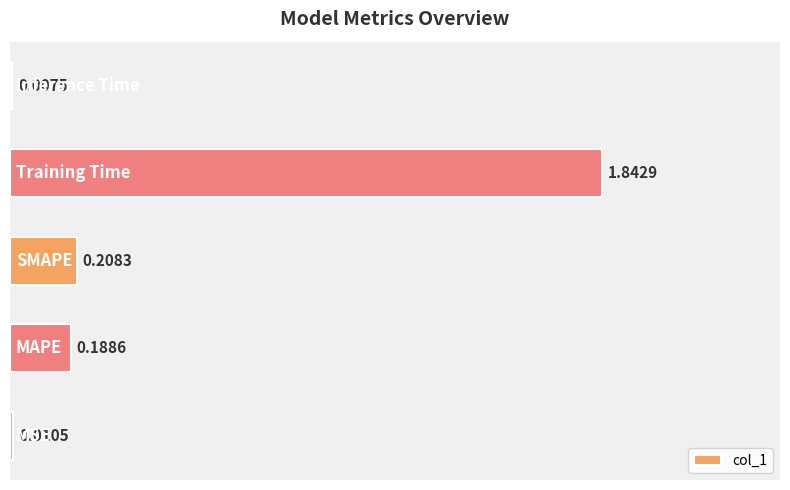

What is the sum of all values?

2.3